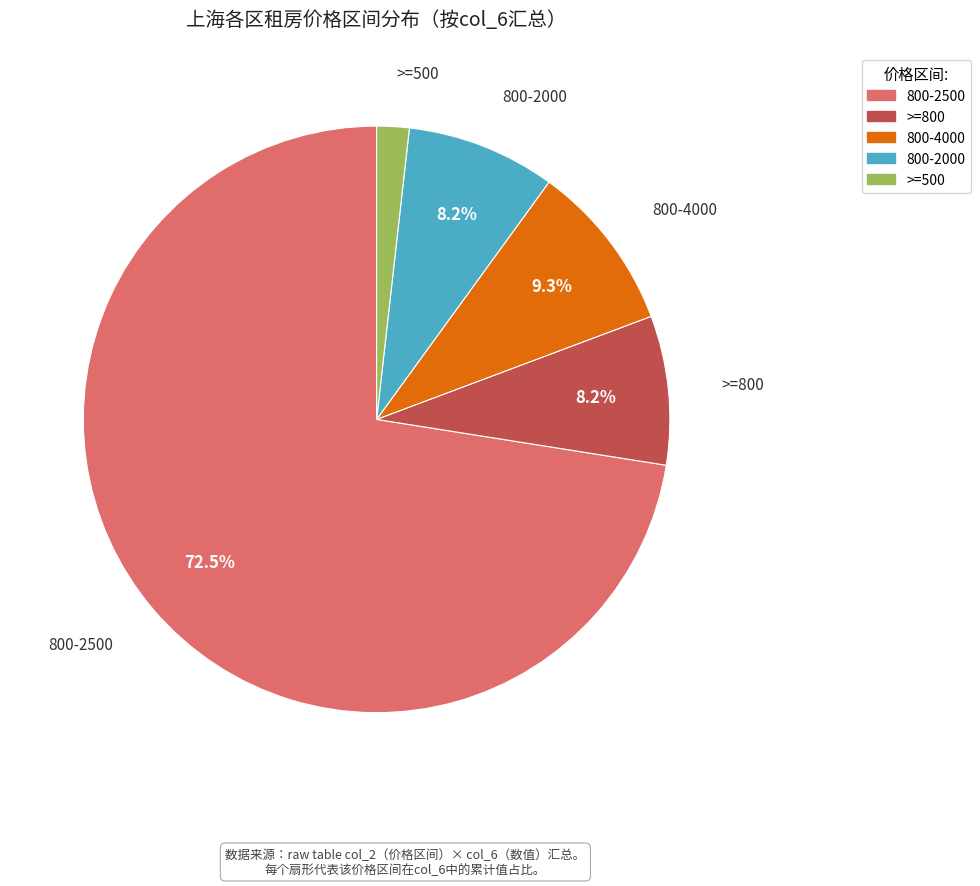

What is the ratio of the value at 800-4000 to the value at >=500?

5.2